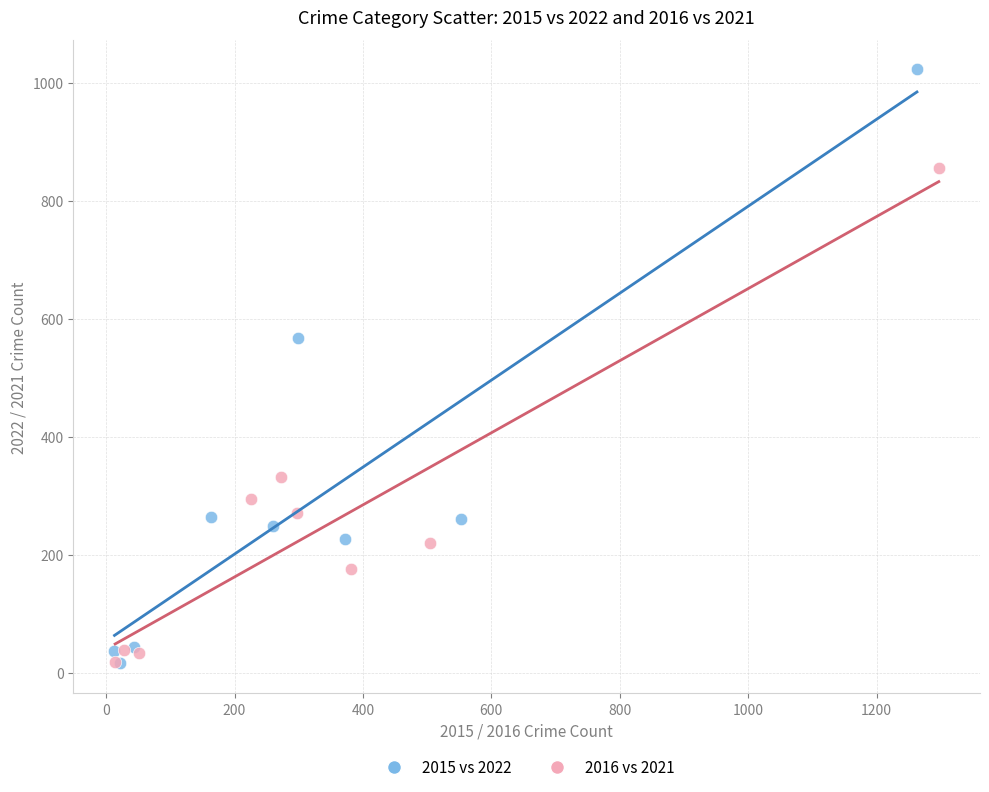

Which series has the largest Y range (max minus min)?

2015 vs 2022